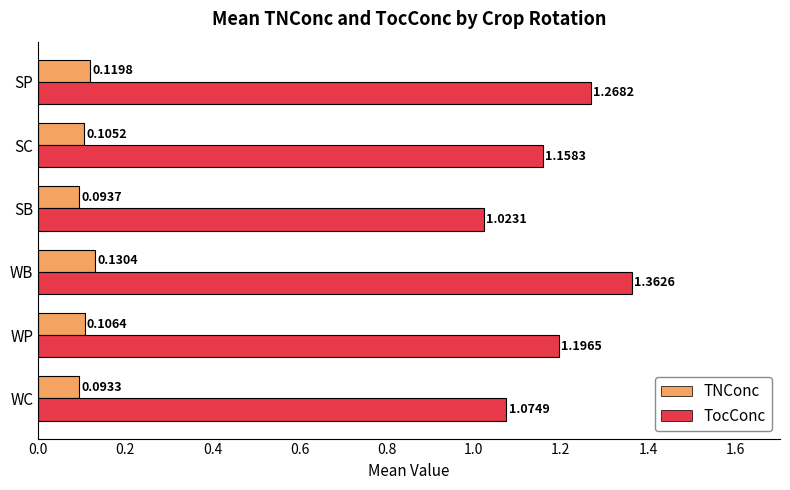

At which category is the sum across all series the highest?

WB